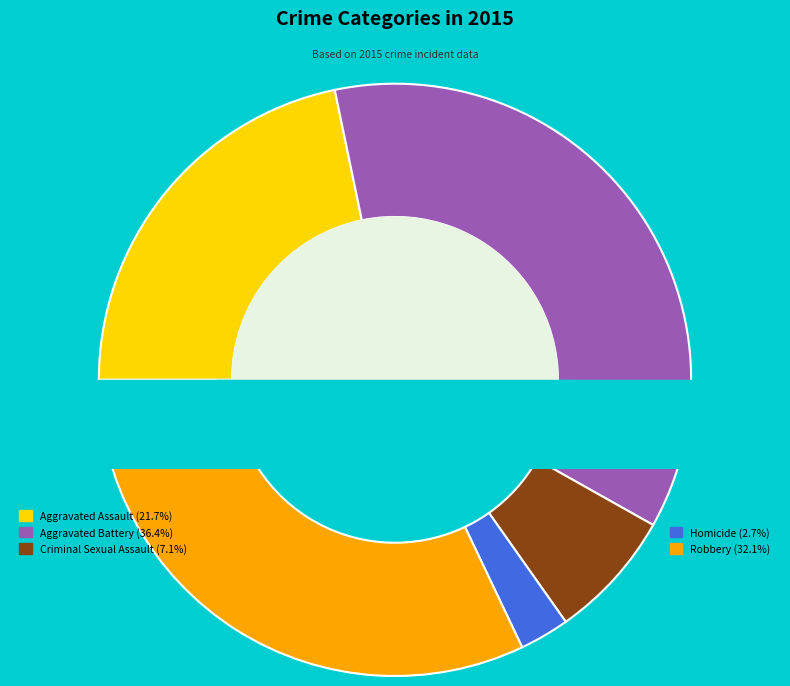

Combined, do Robbery and Aggravated Battery account for over 50%?

Yes